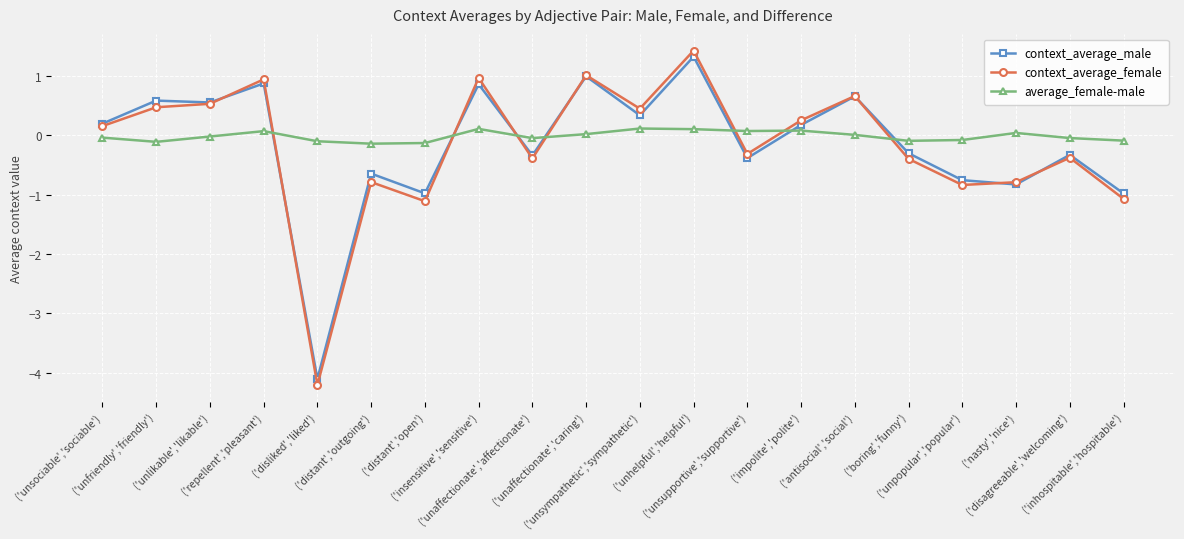

Between ('repellent','pleasant') and ('inhospitable','hospitable'), which series saw the biggest shift?

context_average_female